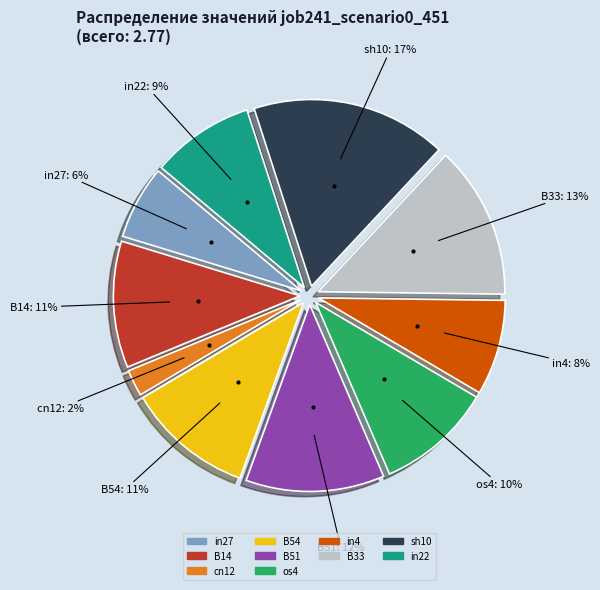

Is there a majority slice in this chart?

No